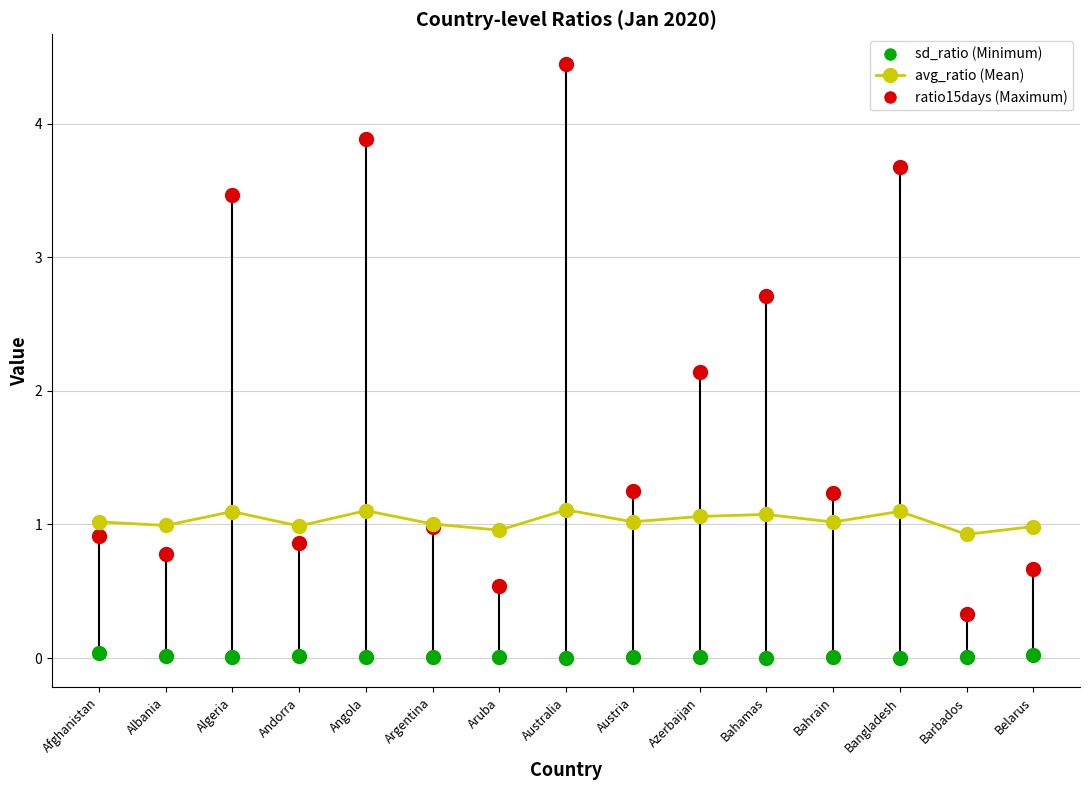

At which category is the sum across all series the highest?

Australia